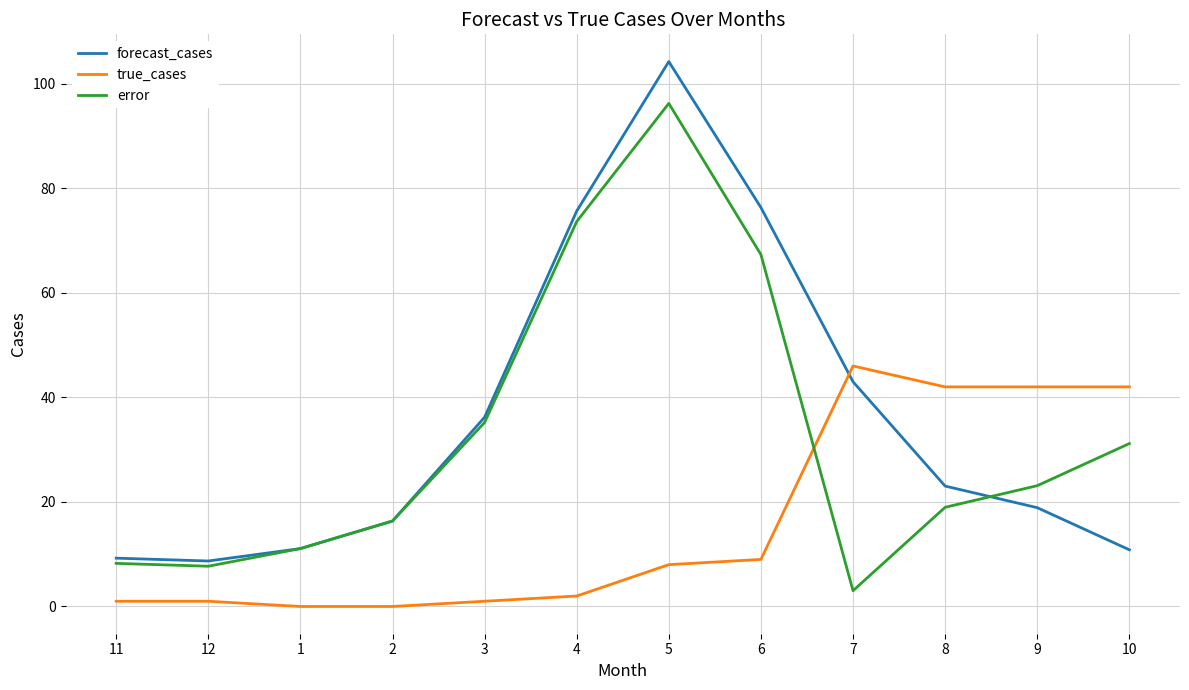

Is the value of true_cases at 5 greater than the value of error at 10?

No